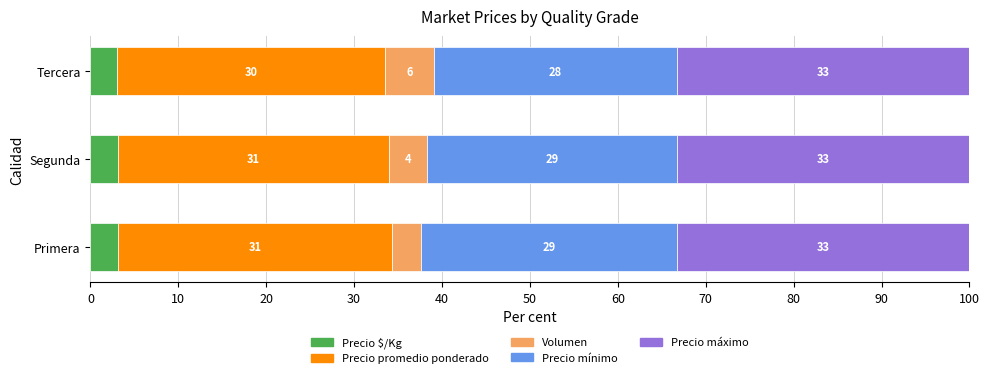

What are all the series names shown in the legend?

Precio $/Kg, Precio promedio ponderado, Volumen, Precio mínimo, Precio máximo